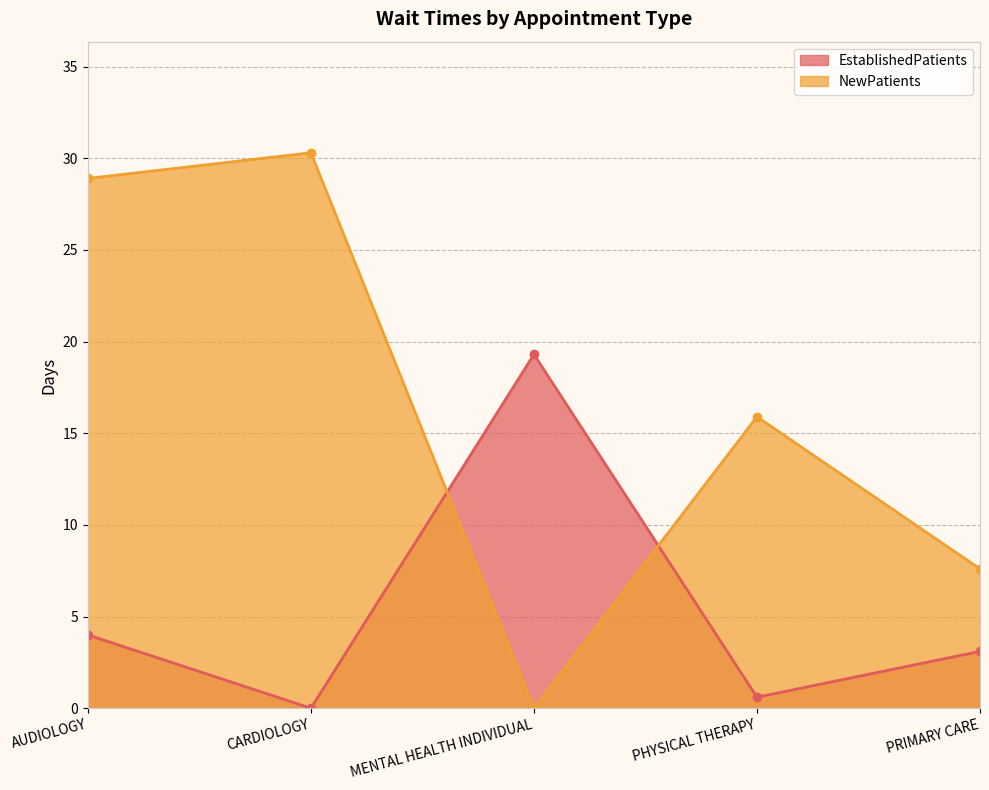

What is the spread (max minus min) of values at PHYSICAL THERAPY?

15.3